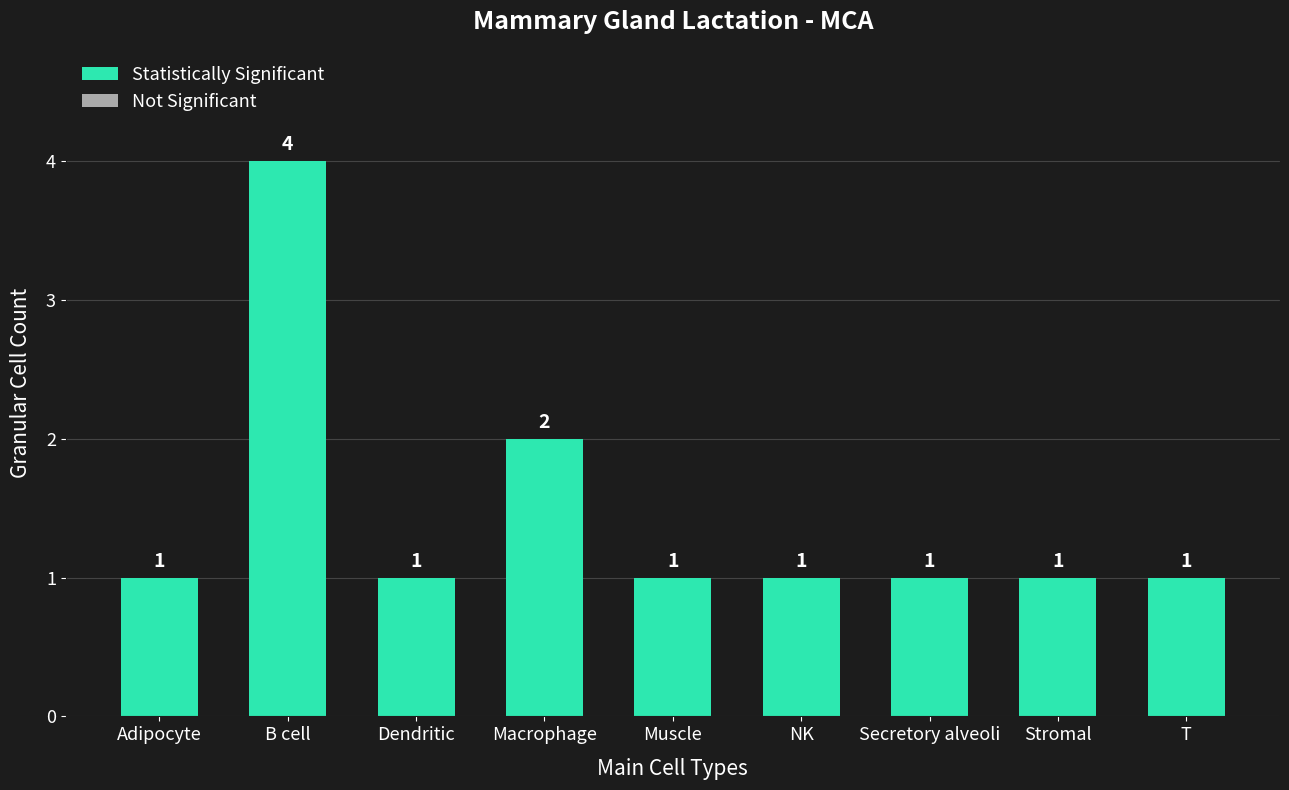

Which has a higher value, Secretory alveoli or B cell?

B cell